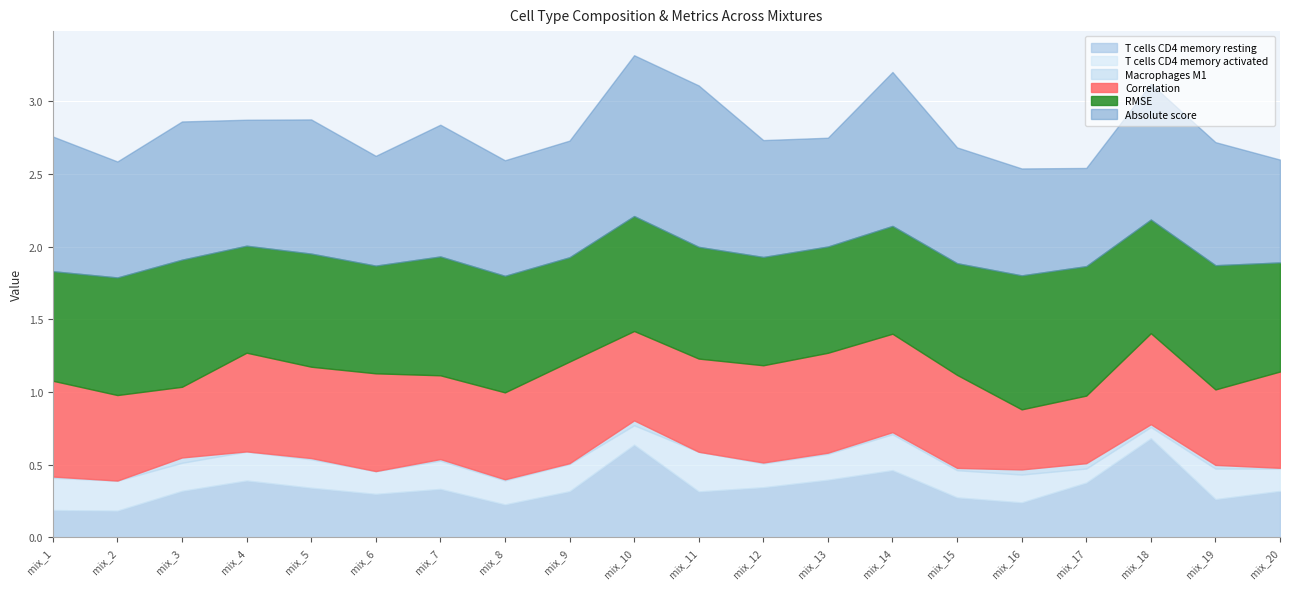

What is the lowest value of the T cells CD4 memory resting series?

0.2